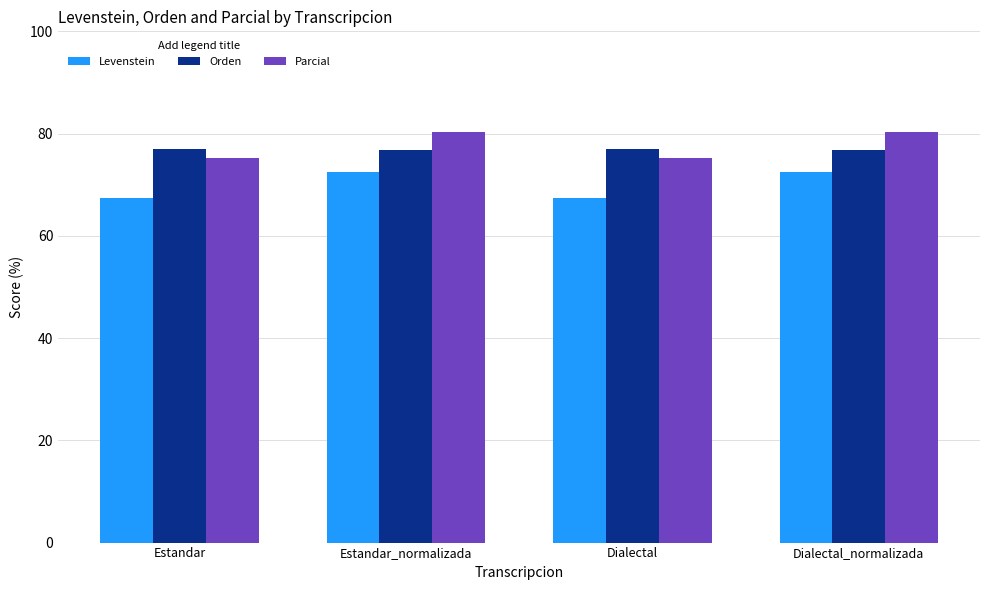

Which series has the largest range (max minus min)?

Levenstein